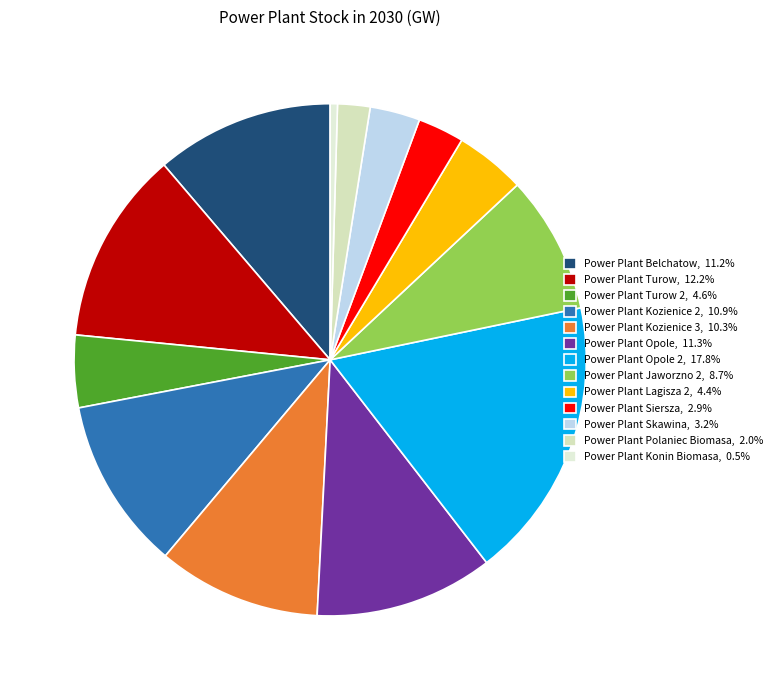

Count the number of slices in the pie.

13